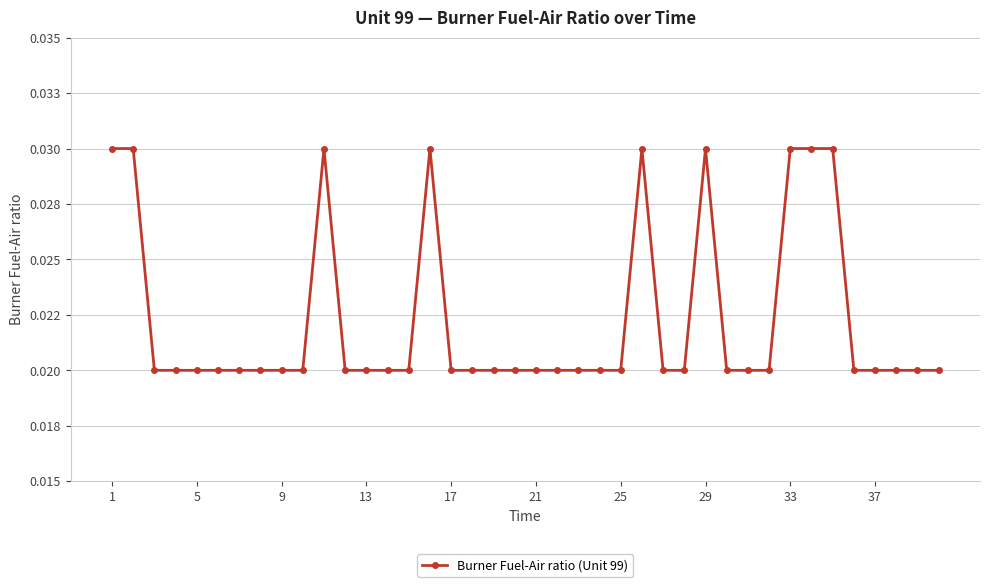

Does the chart have visible grid lines?

Yes